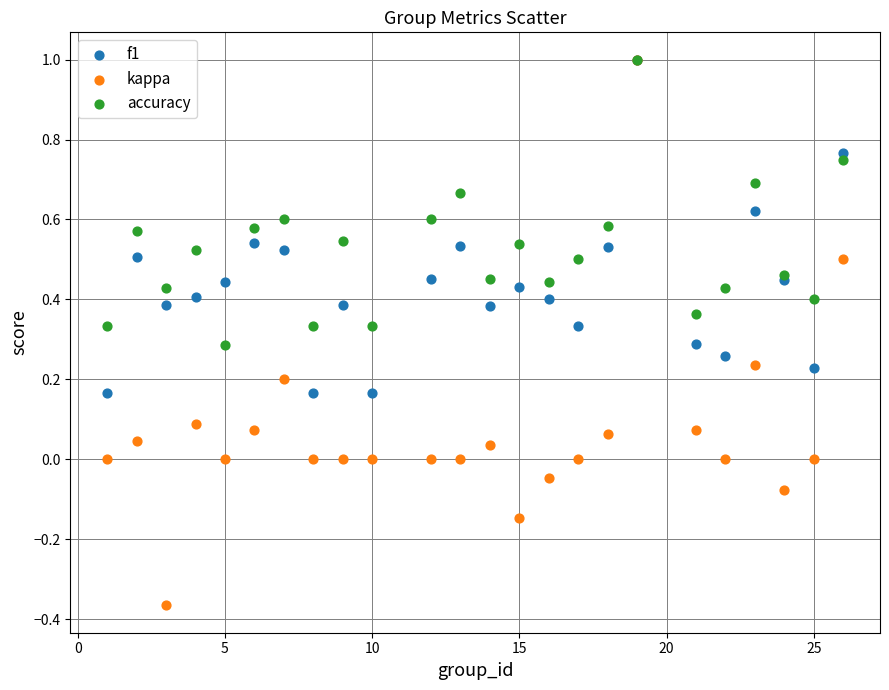

What are all the series names shown in the legend?

f1, kappa, accuracy